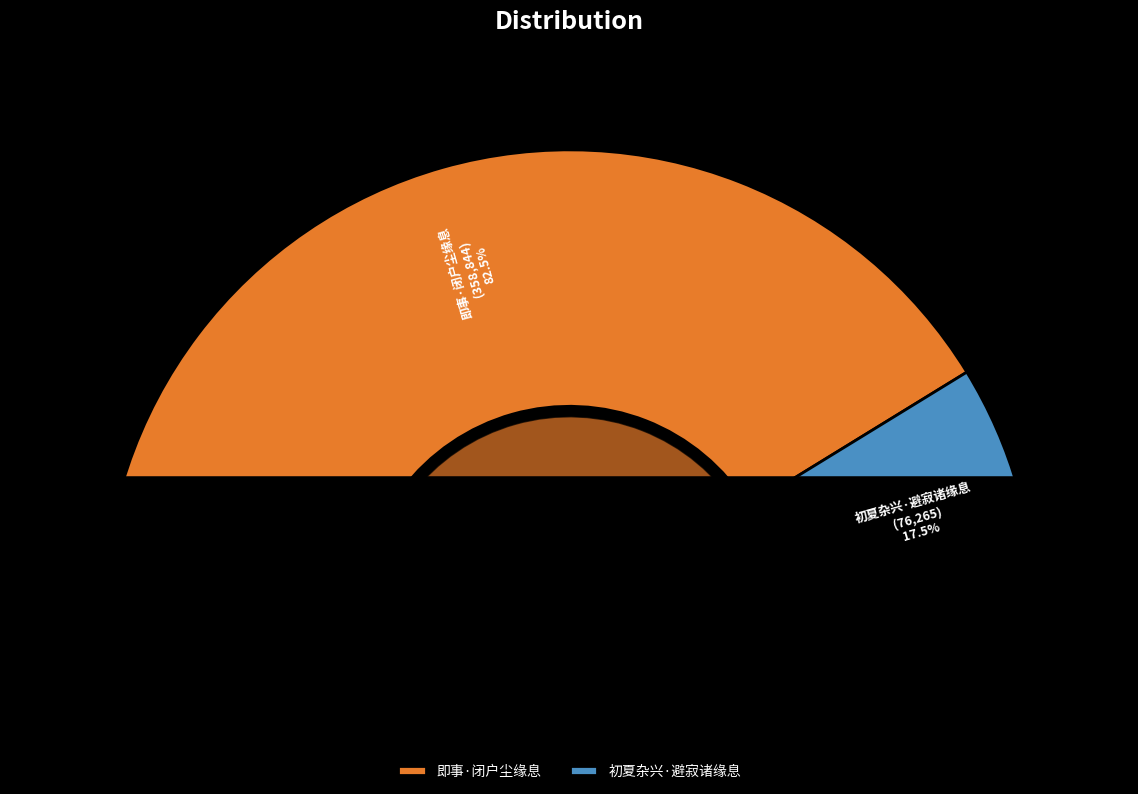

What is the total percentage of 即事·闭户尘缘息 and 初夏杂兴·避寂诸缘息?

100.0%